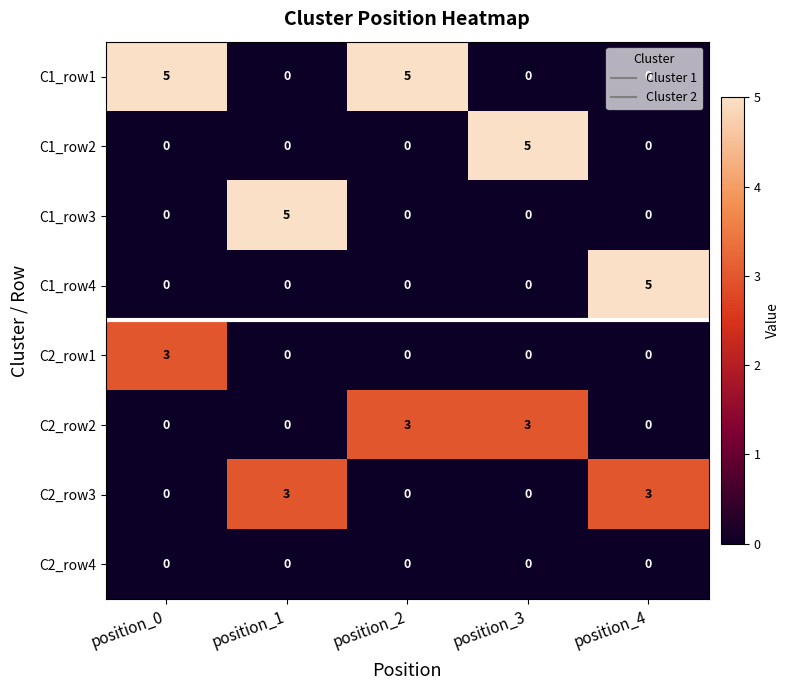

Which category has the highest value in the C1_row2 series?

position_3